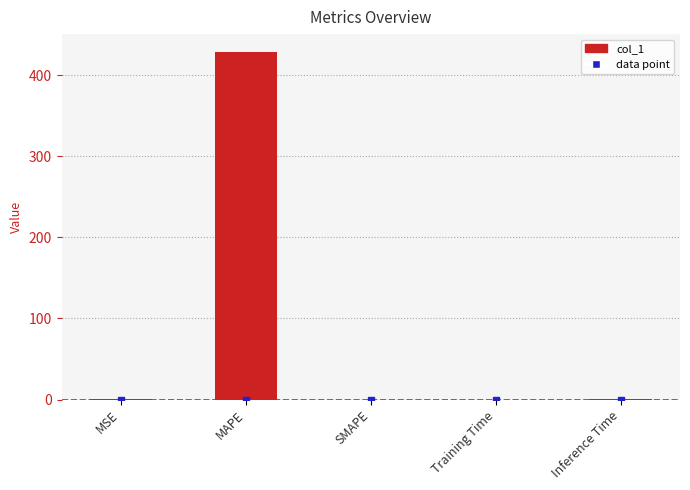

Count the number of categories in the chart.

5